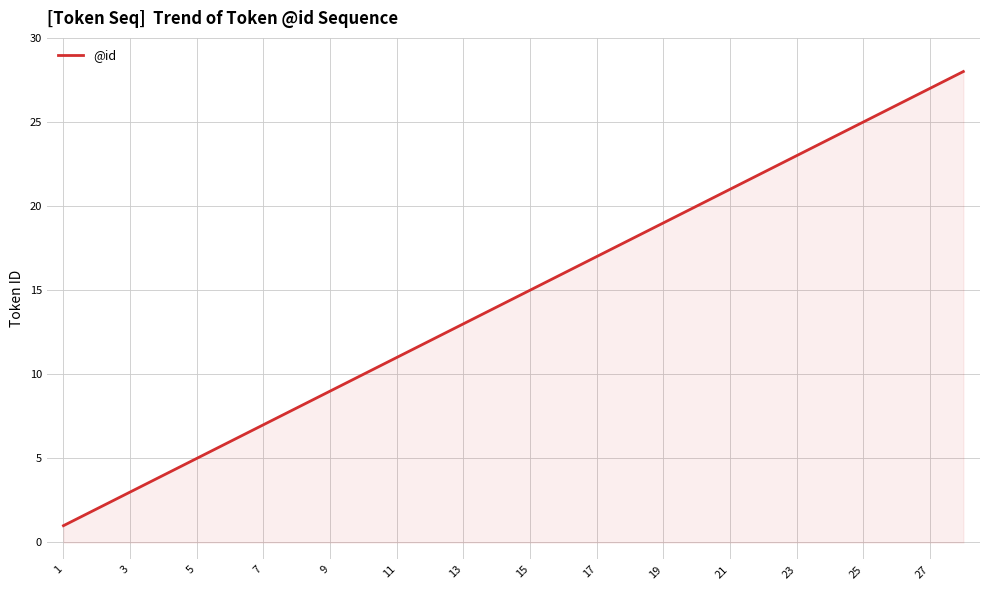

What is the maximum value shown in the chart?

28